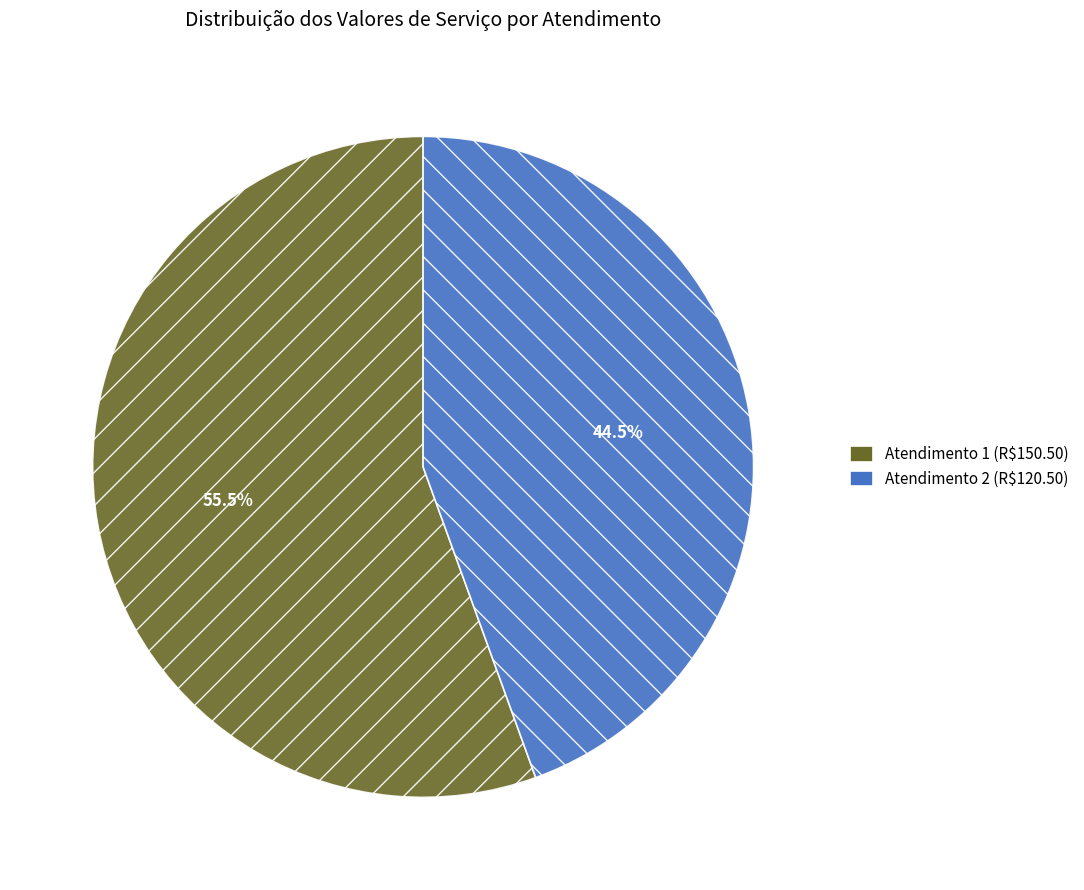

What portion of the pie excludes Atendimento 2 (R$120.50)?

55.5%